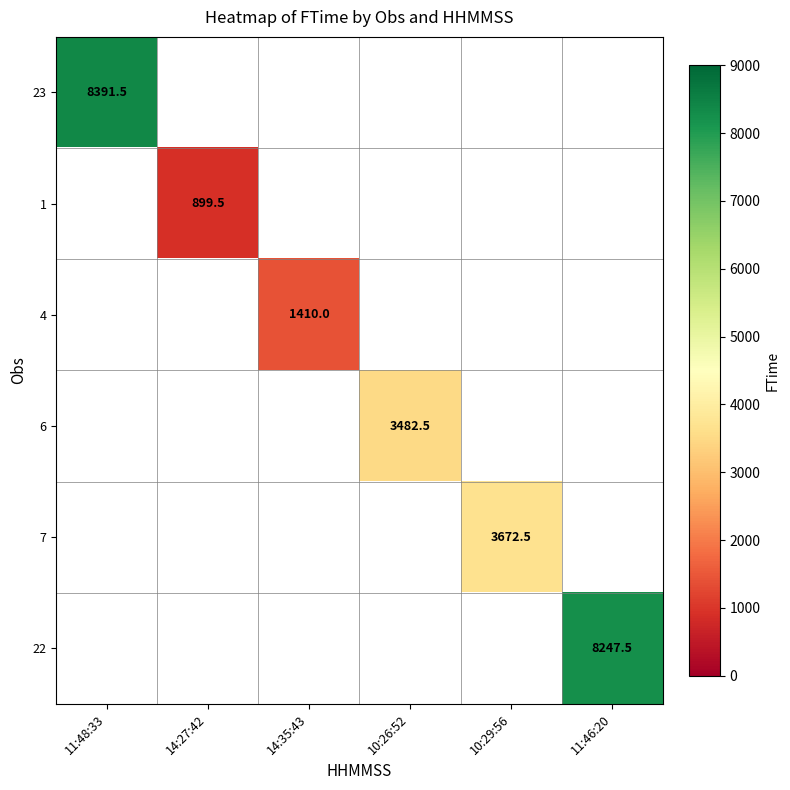

Is it true that 4 equals 2200.8 at 14:35:43?

False